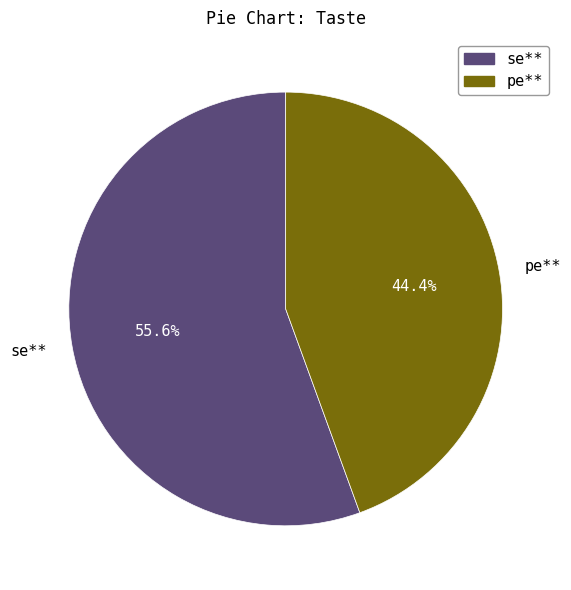

To the nearest percent, what is the difference between the largest and smallest slice percentages?

11%